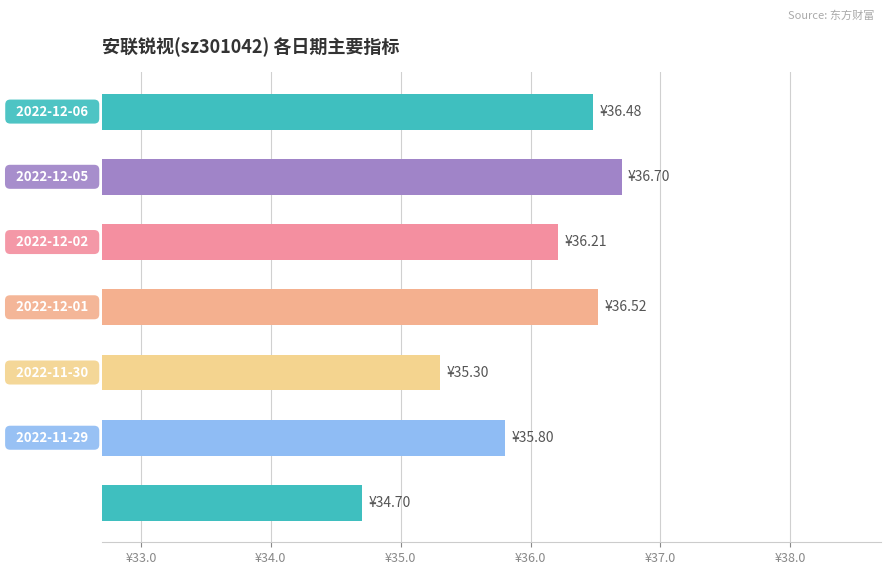

Does the chart contain stacked bars?

No